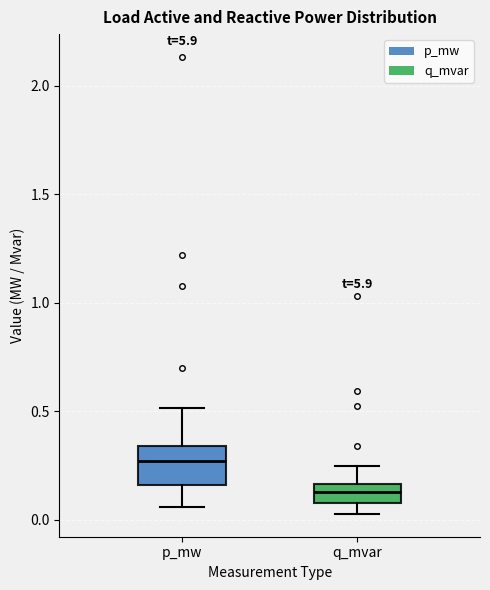

Reading left to right, read every box against the y-axis: the position of its median line, the range the box covers, and the ends of its whiskers. The values are not printed on the chart, so give them approximately, as read against the axis.

p_mw: median 0.25, box 0.15 to 0.35, whiskers 0.05 to 0.50
q_mvar: median 0.15 (inside the box), box 0.10 to 0.15, whiskers 0.05 to 0.25